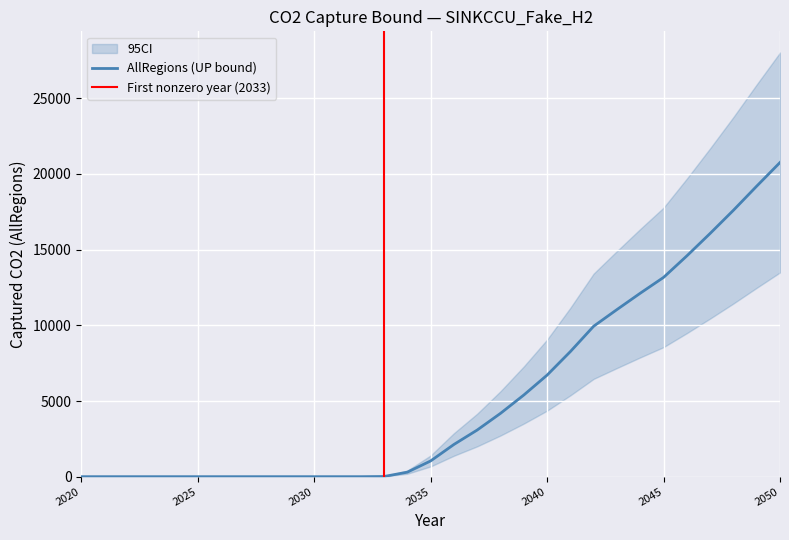

What is the difference between the maximum and minimum values?

20757.8